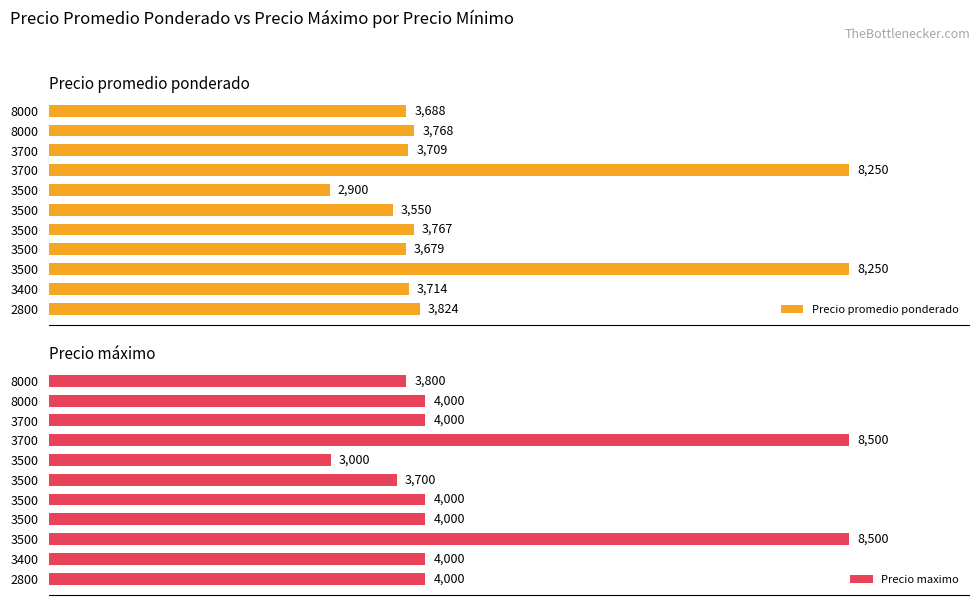

What is the average value of the Precio maximo series?

4682